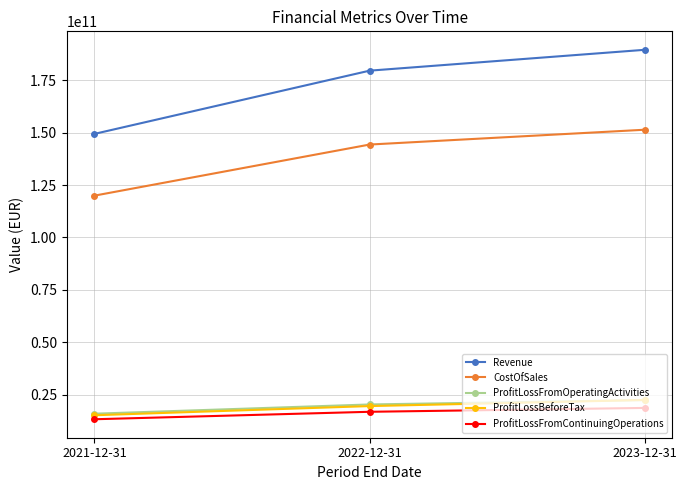

Count the number of categories in the chart.

3